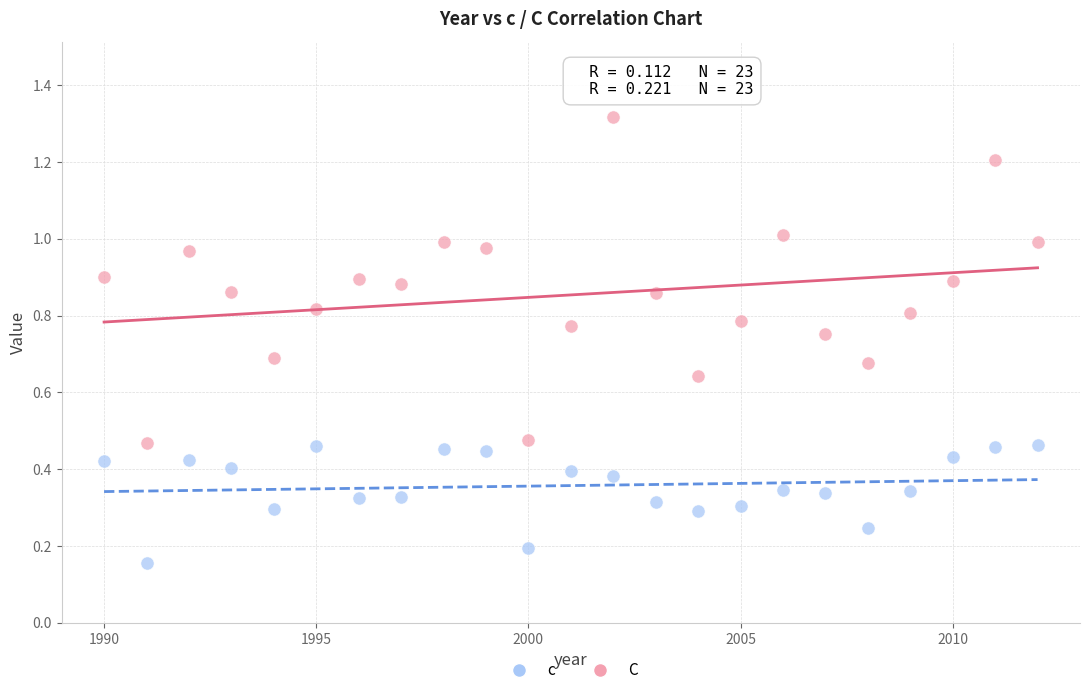

Which series reaches the minimum Y coordinate?

c